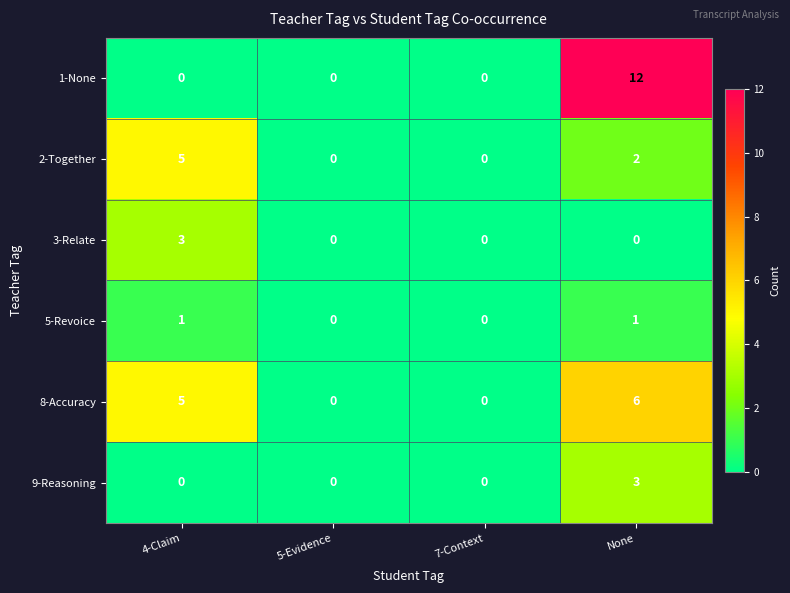

Count the number of data series in this chart.

6